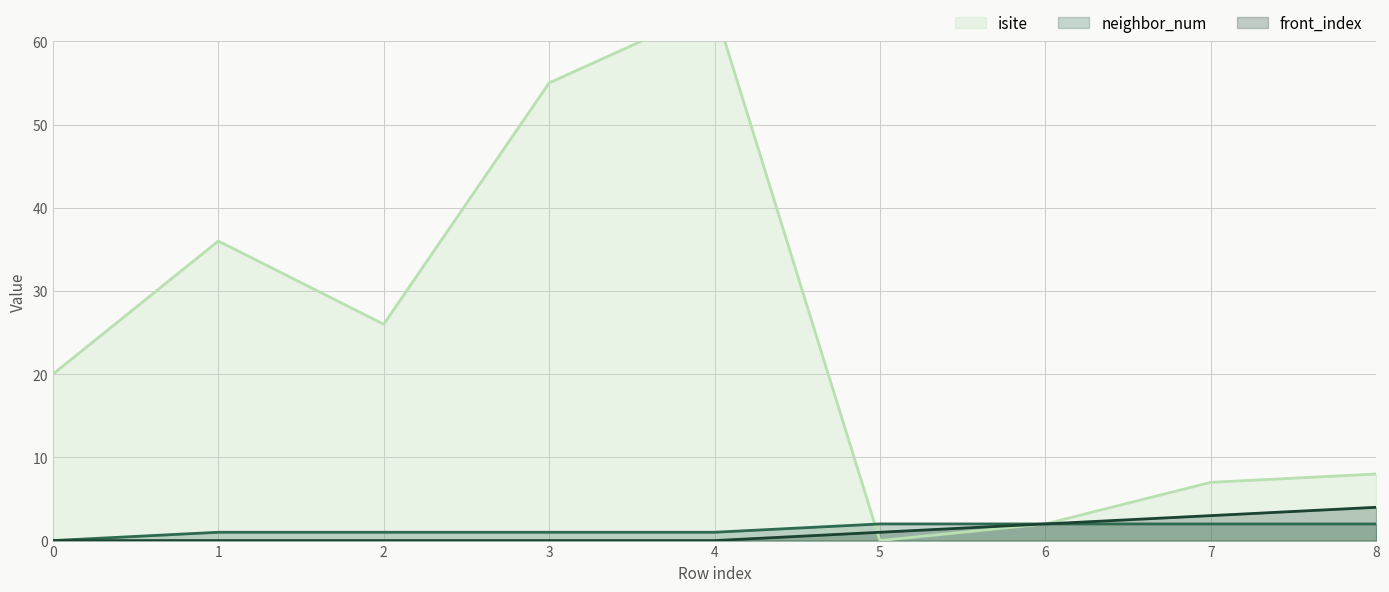

The value of neighbor_num at 8 is 2. True or false?

True